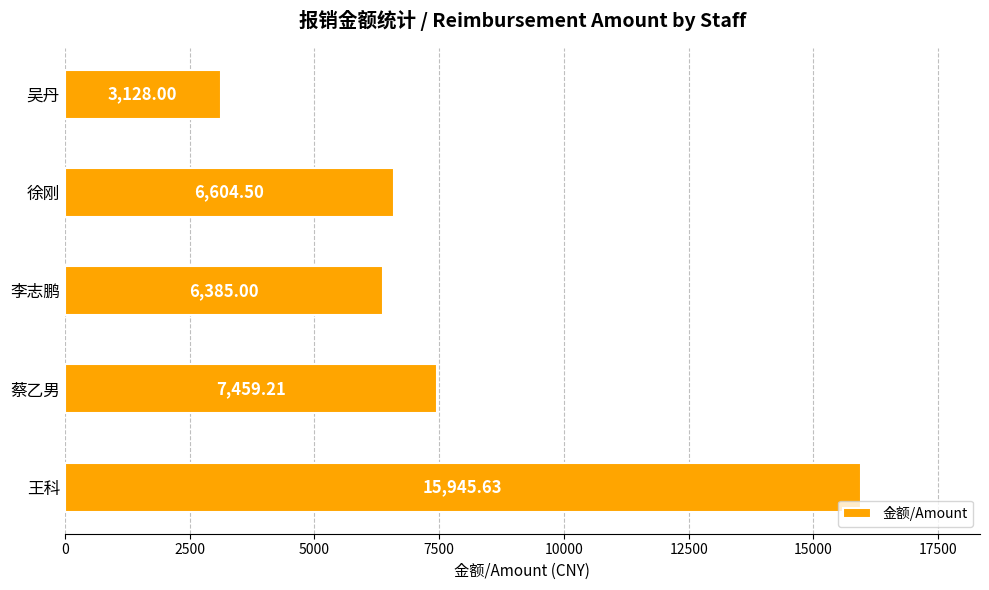

List the labels in order of value, largest first.

王科, 蔡乙男, 徐刚, 李志鹏, 吴丹